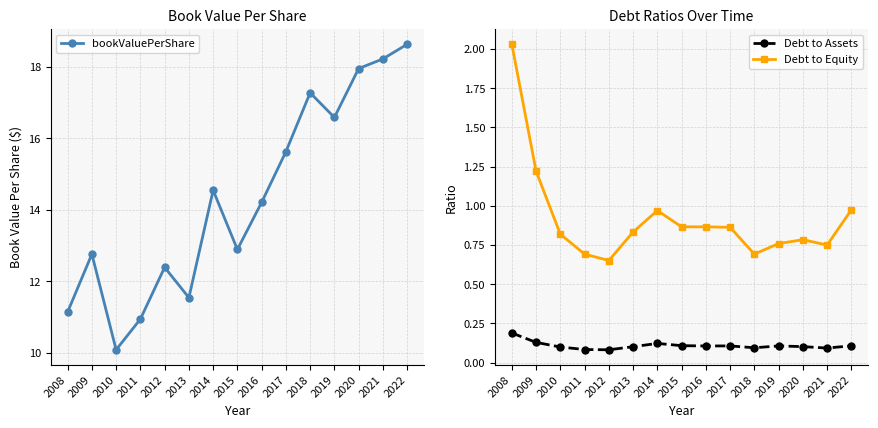

At which category is the sum across all series the highest?

2022